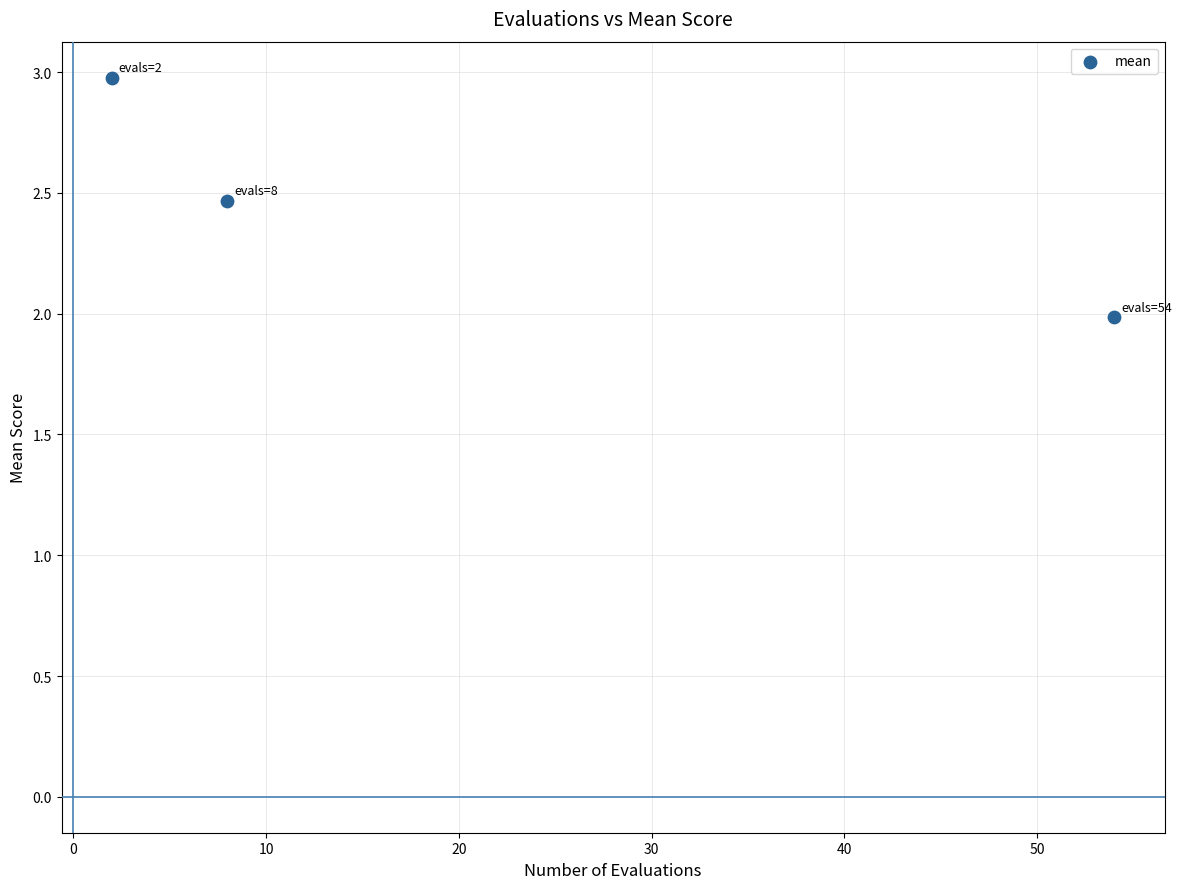

What is the range of Y values (max minus min)?

1.0